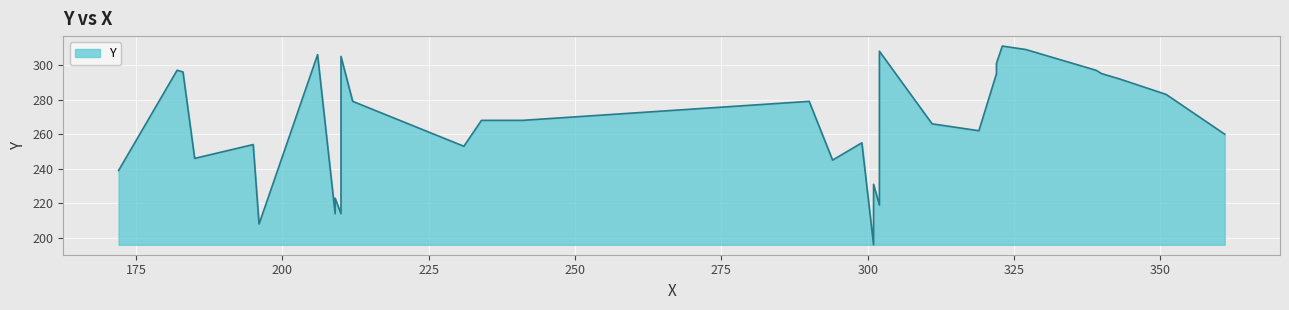

What is the difference between the maximum and second lowest values?

103